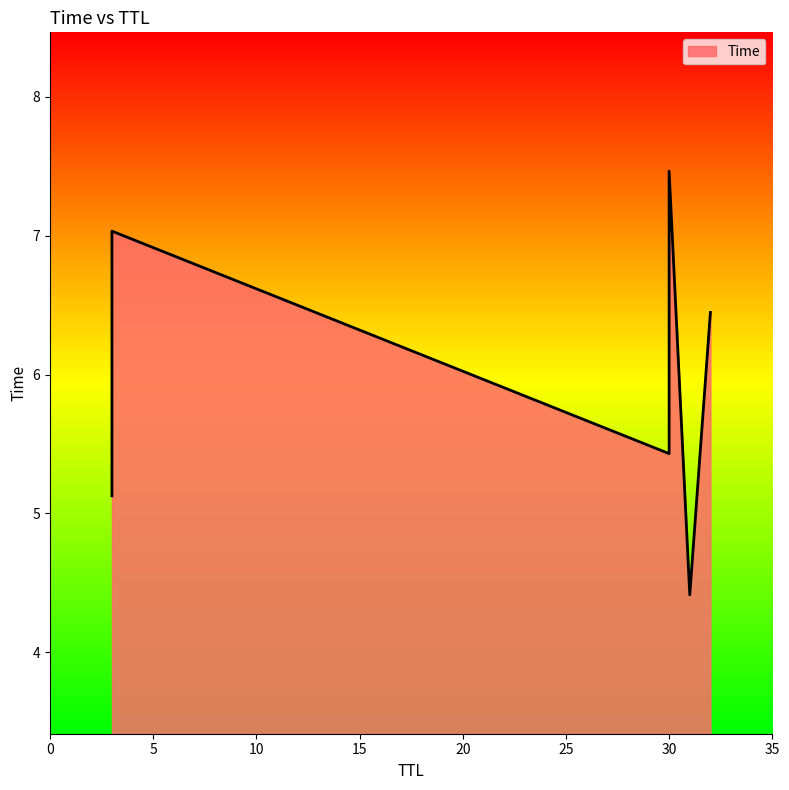

What is the maximum value shown in the chart?

7.5